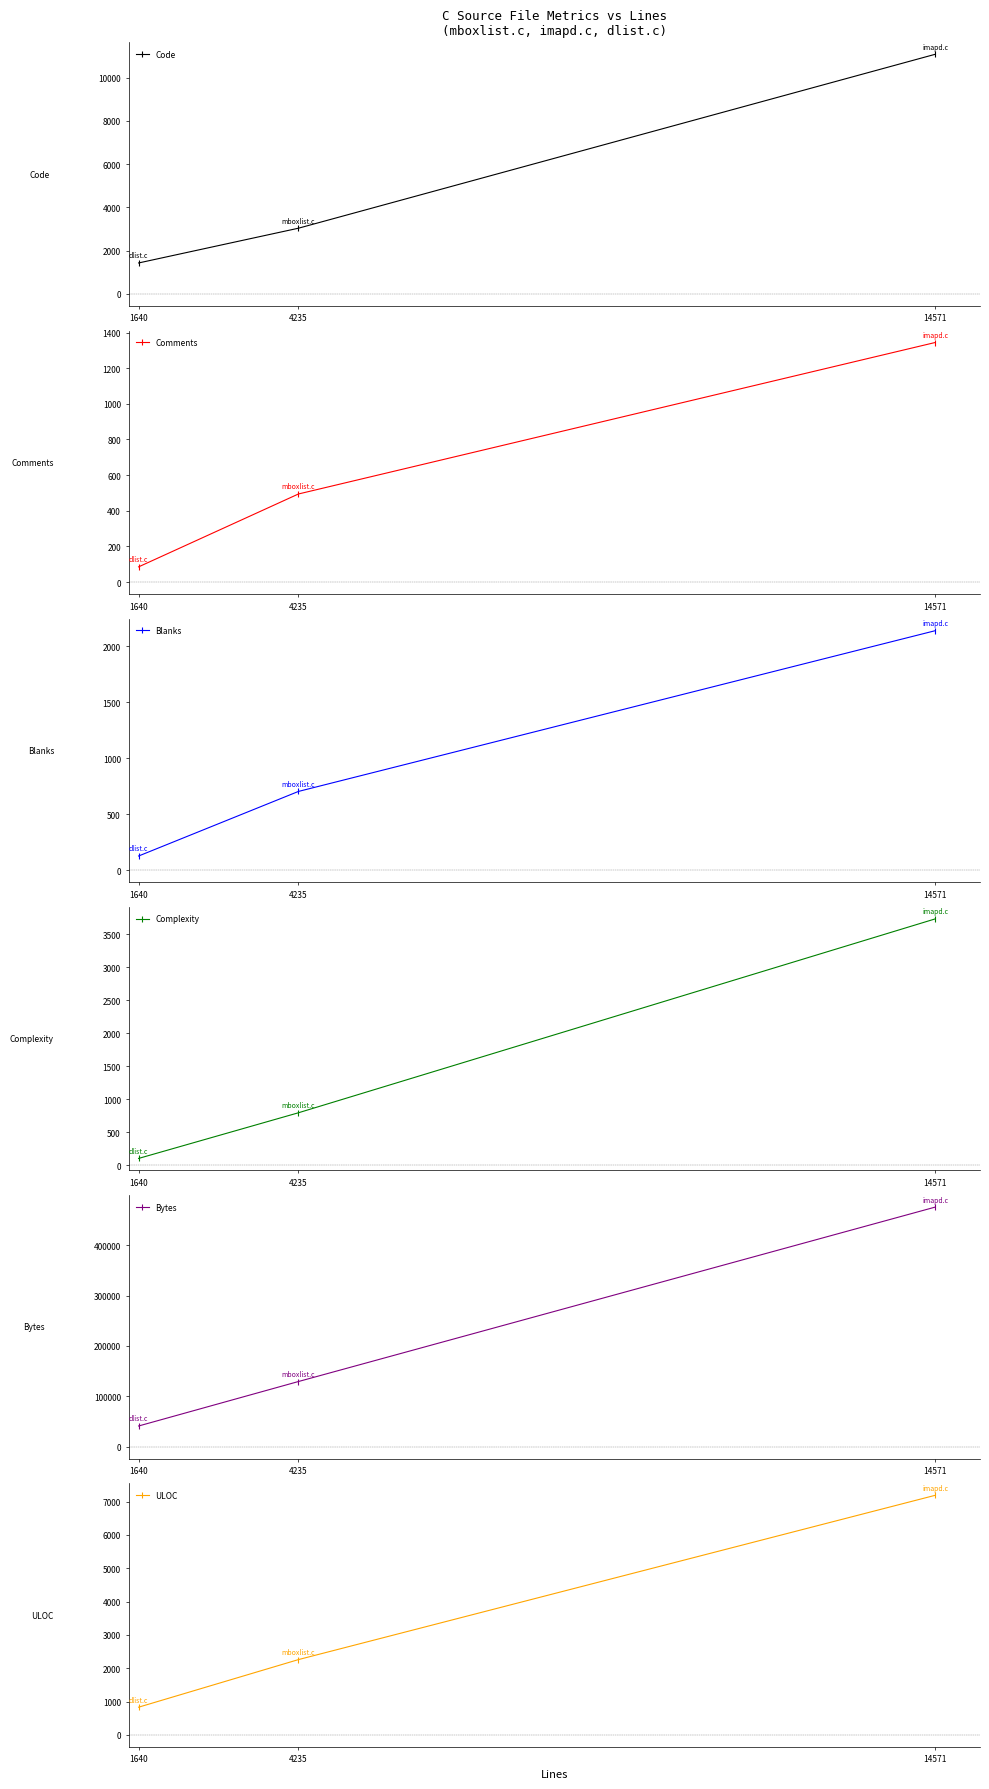

Reading left to right, list all the values displayed in this chart.

Code: 1428	3037	11087
Comments: 85	494	1344
Blanks: 127	704	2140
Complexity: 107	798	3732
Bytes: 40978	129292	475623
ULOC: 830	2259	7191